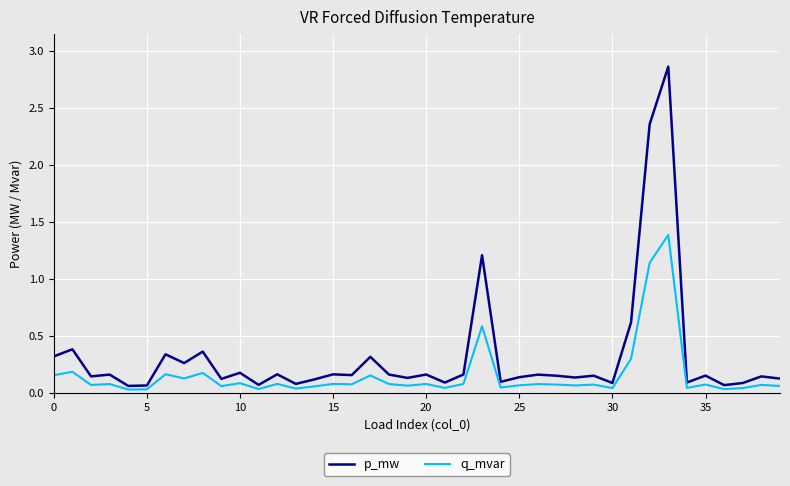

Which series has the widest spread of values?

p_mw